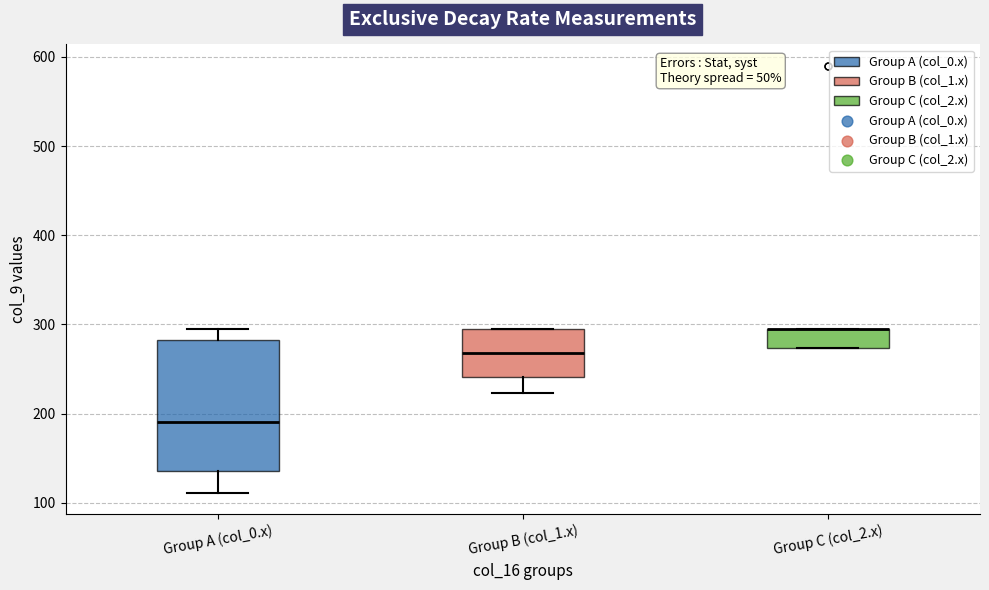

Comparing the boxes themselves (not the whiskers), which one is the tallest?

Group A (col_0.x)